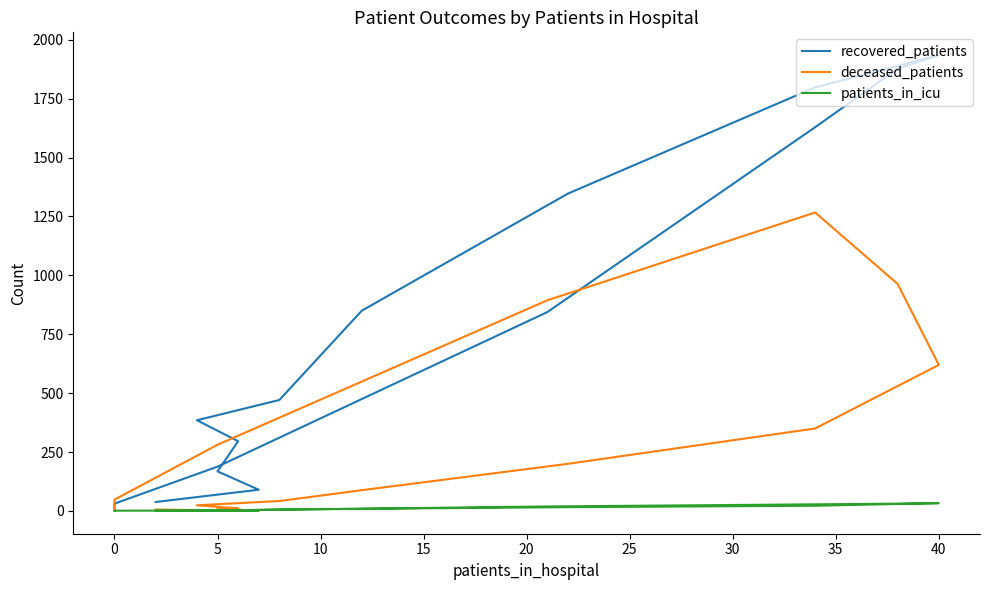

What is the average value of the deceased_patients series?

301